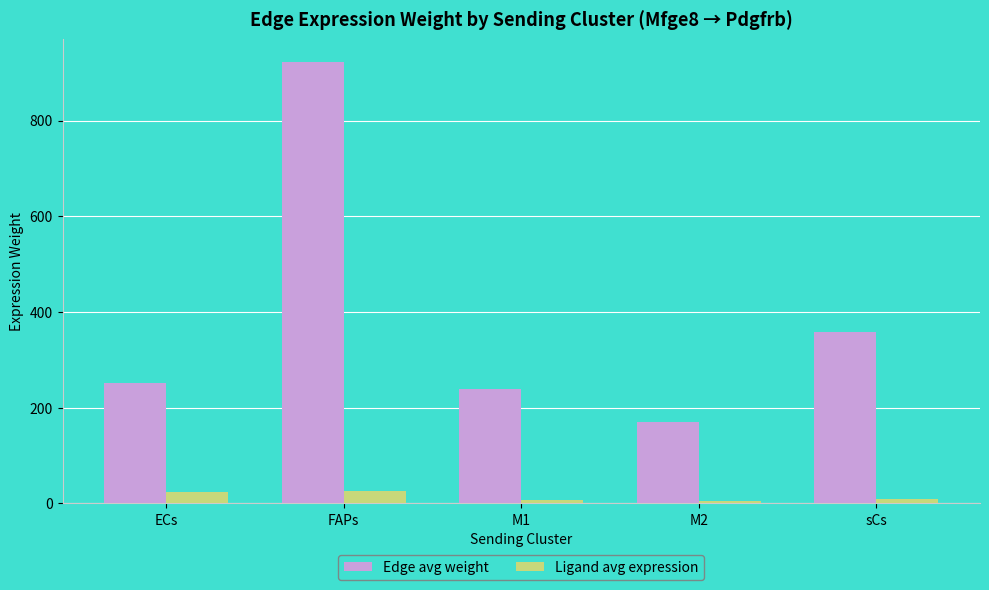

The value of Edge avg weight at ECs is 251.7. True or false?

True